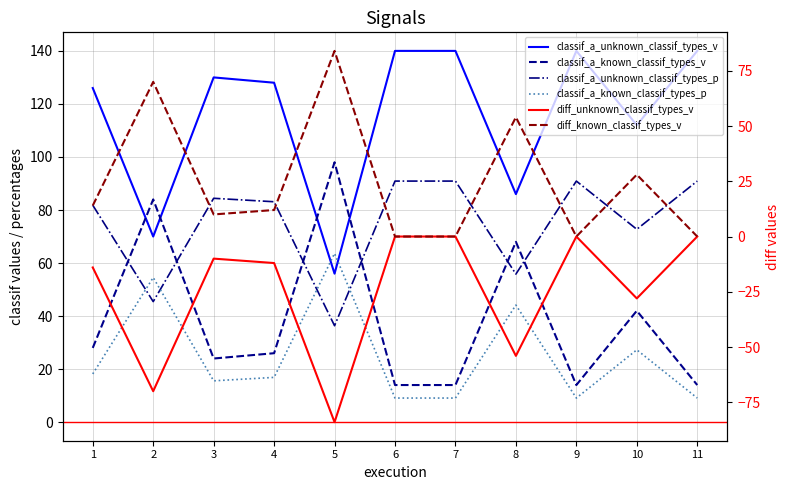

Between 1 and 4, which series saw the biggest shift?

classif_a_unknown_classif_types_v